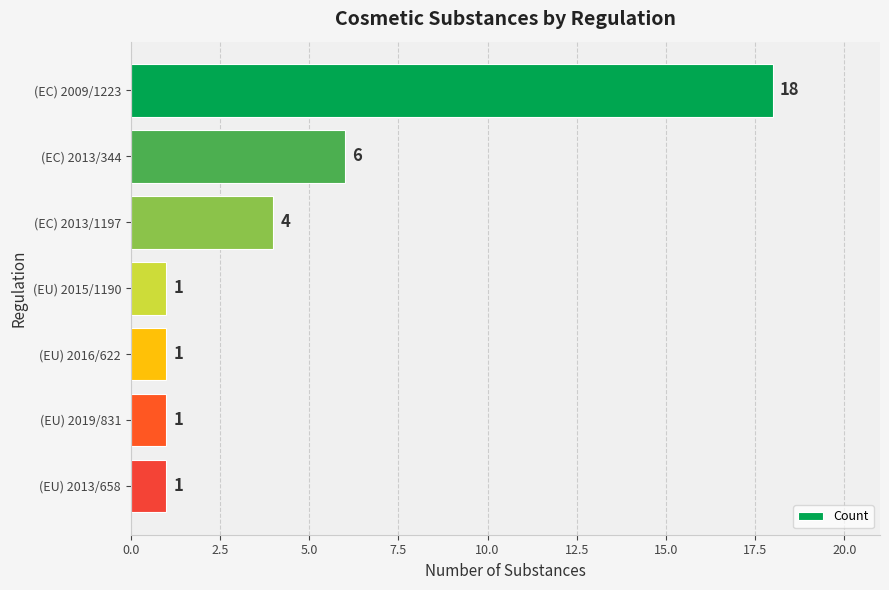

Is it true that the value at (EC) 2013/1197 is 4?

True